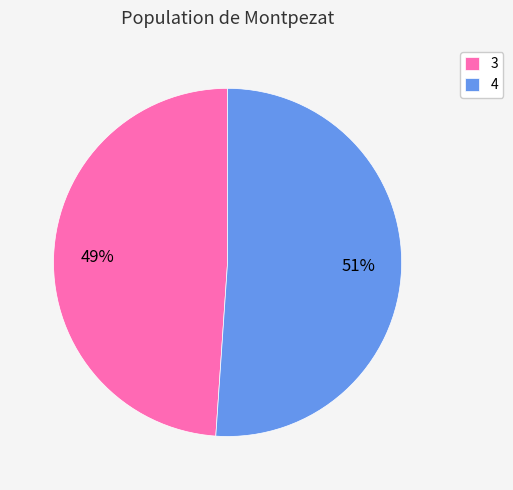

True or false: 4 accounts for 51% of the total.

True